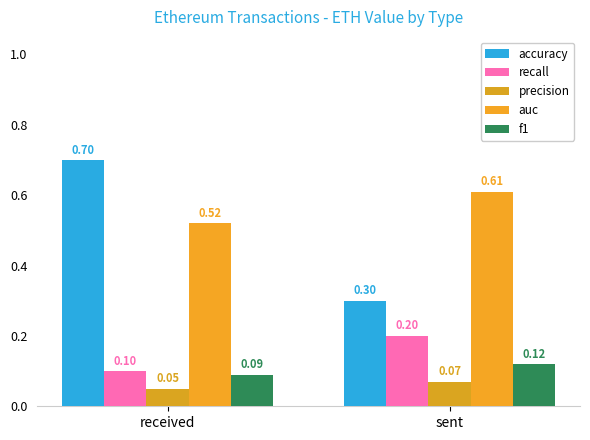

What is the sum of the recall values at received and sent?

0.3